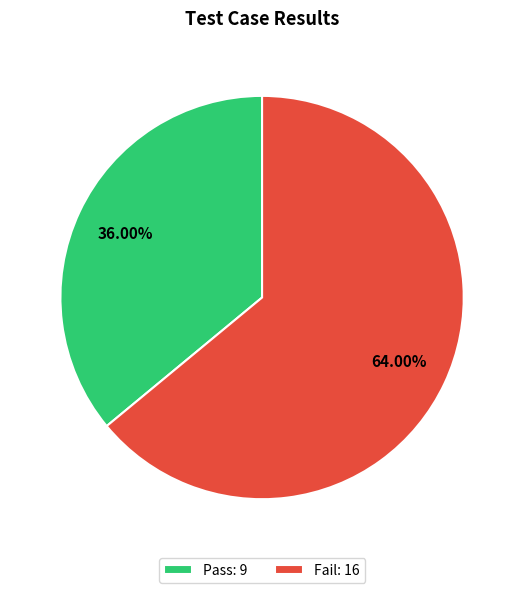

How many segments does this pie chart have?

2